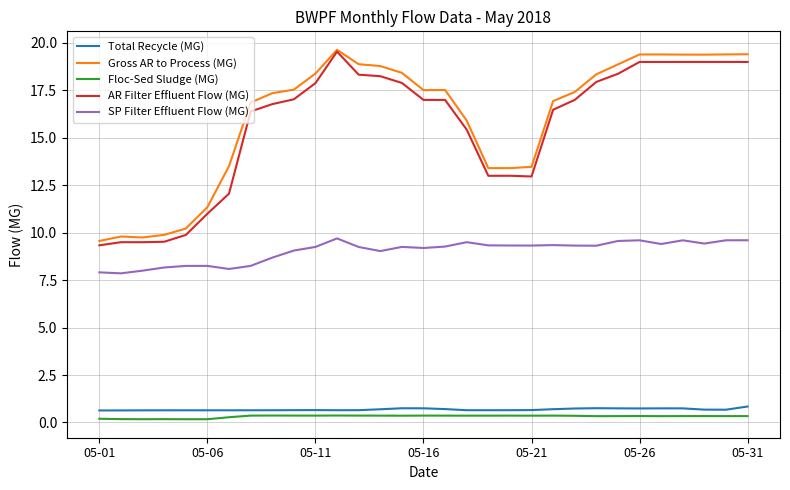

What is the lowest value of the Total Recycle (MG) series?

0.6